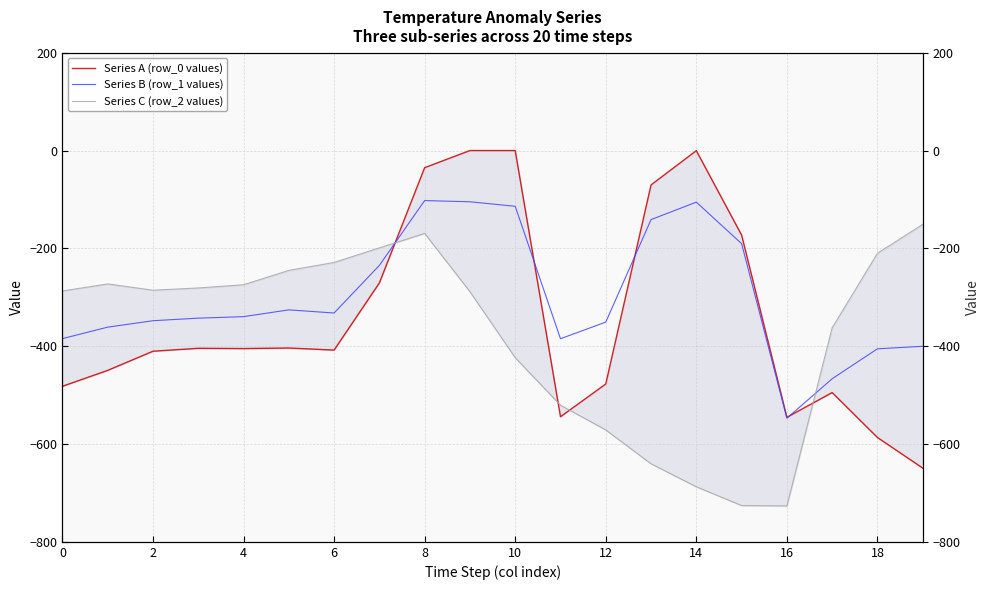

List the series in order of their peak value, lowest first.

Series C (row_2 values), Series B (row_1 values), Series A (row_0 values)